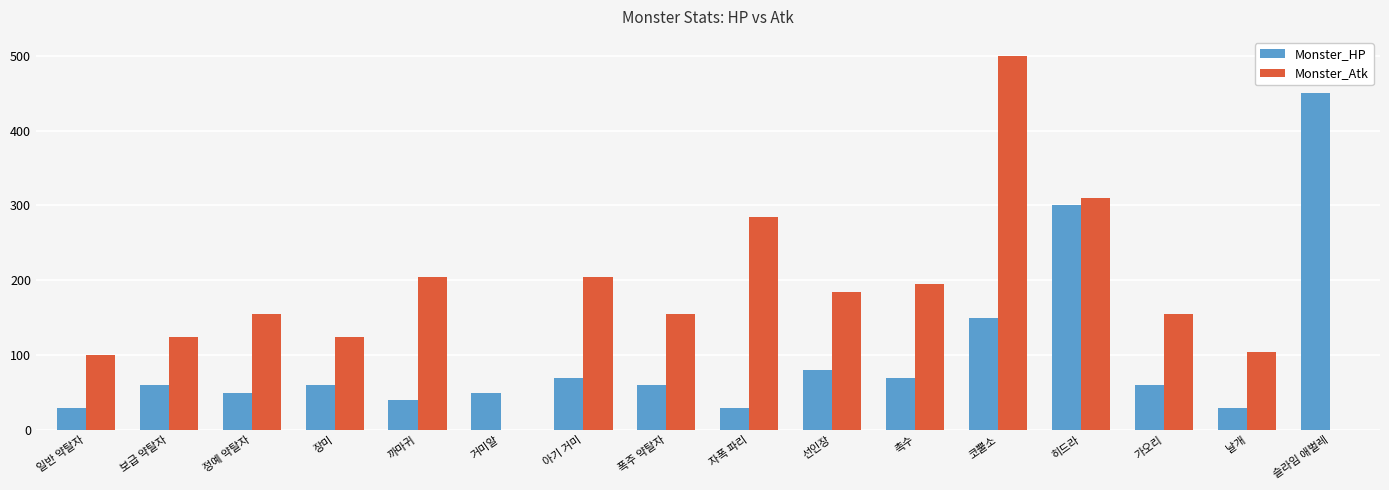

Which series has the widest spread of values?

Monster_Atk